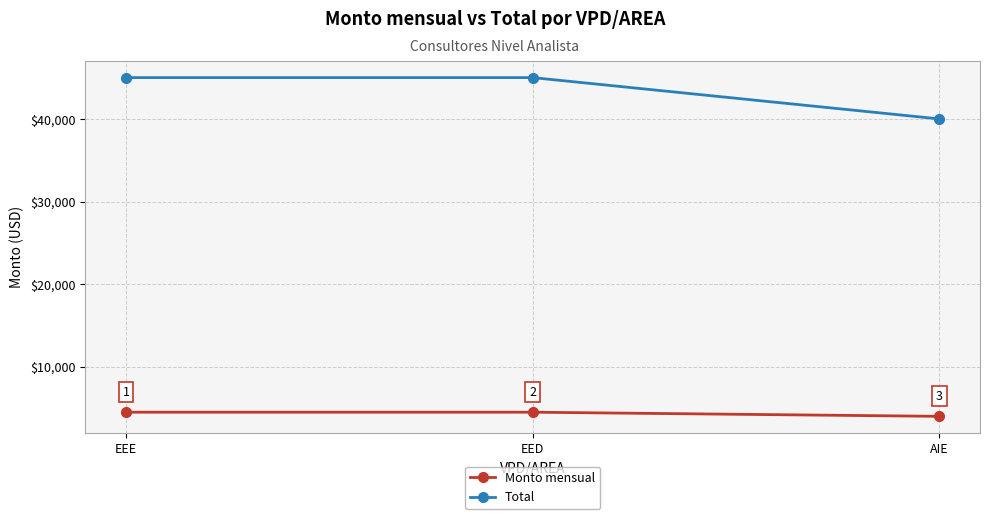

What is the difference between the Monto mensual values at EED and AIE?

500